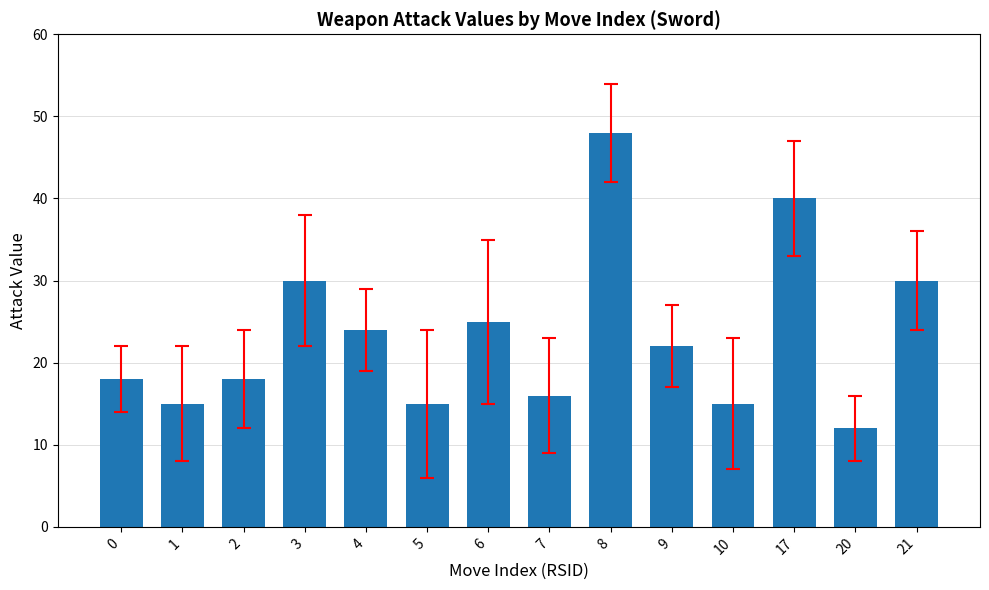

What is the greatest value displayed?

48